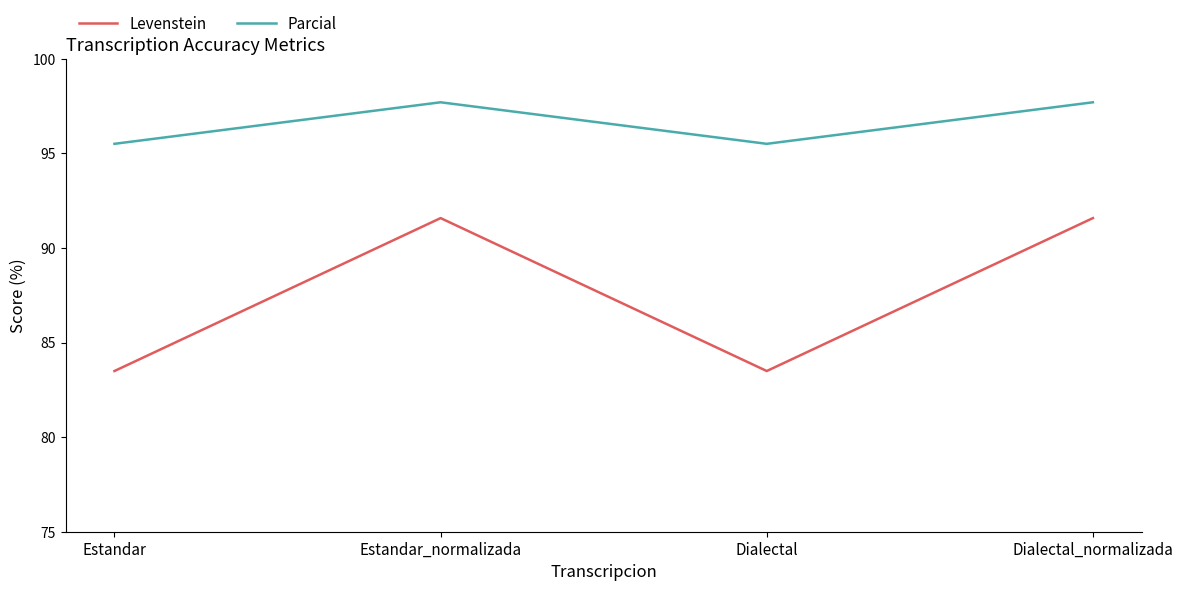

What position from the right is Estandar?

4